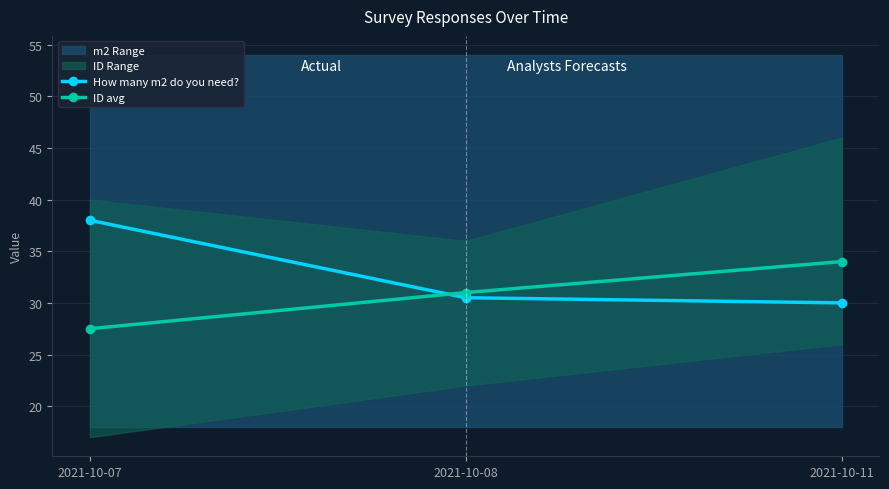

What is the minimum value shown in the chart?

27.5